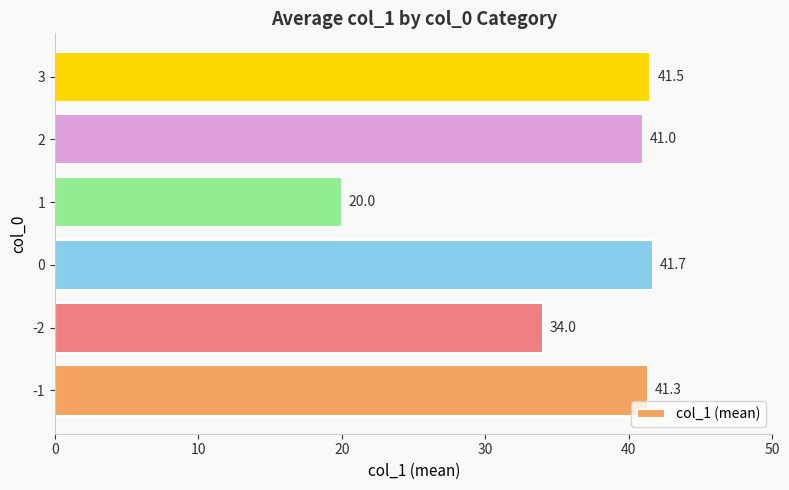

Are the bars grouped side by side (vs. stacked)?

No